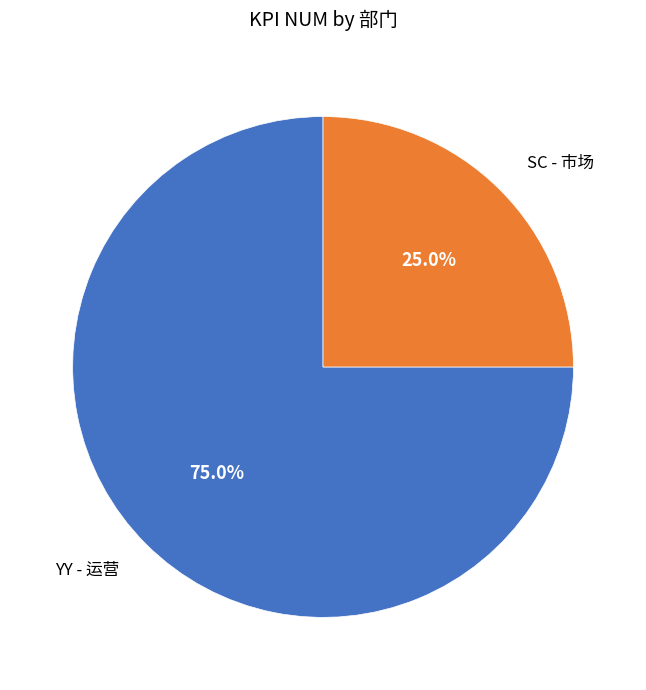

Is there any slice that represents more than half of the pie?

Yes